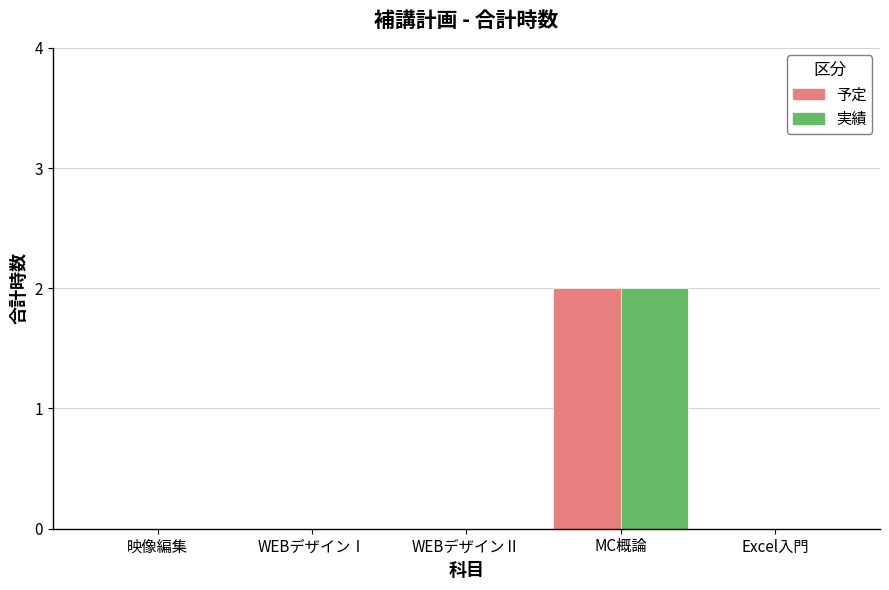

True or false: 実績 has a value of 0 at Excel入門.

True